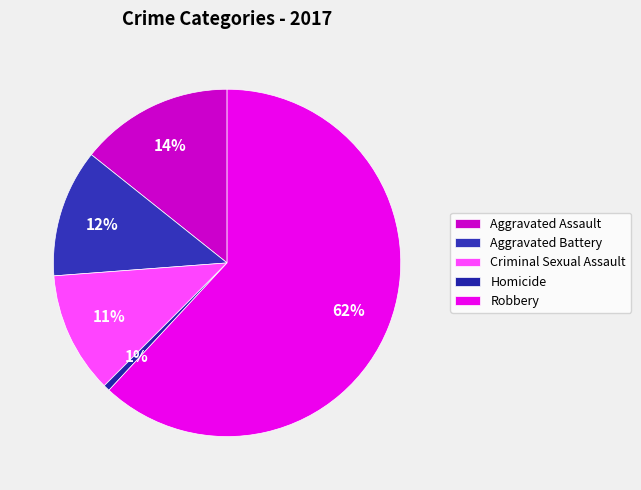

What is the change in value from Homicide to Robbery?

+103